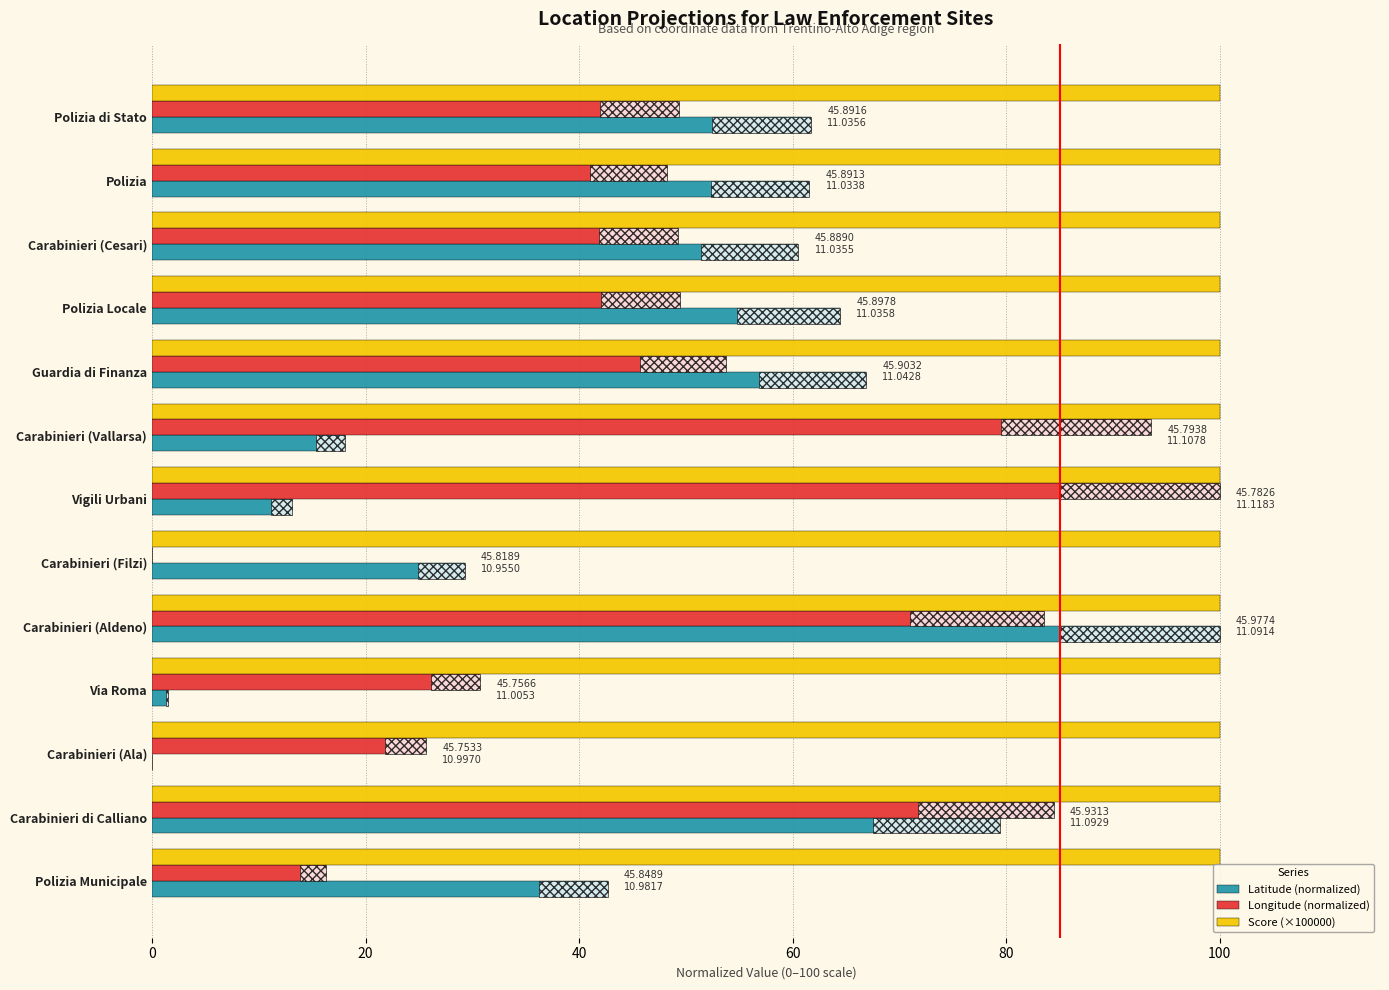

What is the total value across all series at Polizia di Stato?

211.1